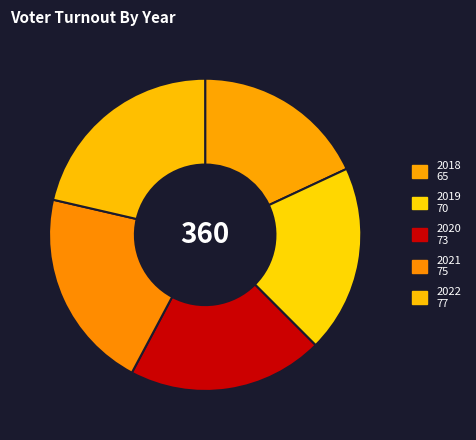

Count the number of slices in the pie.

5